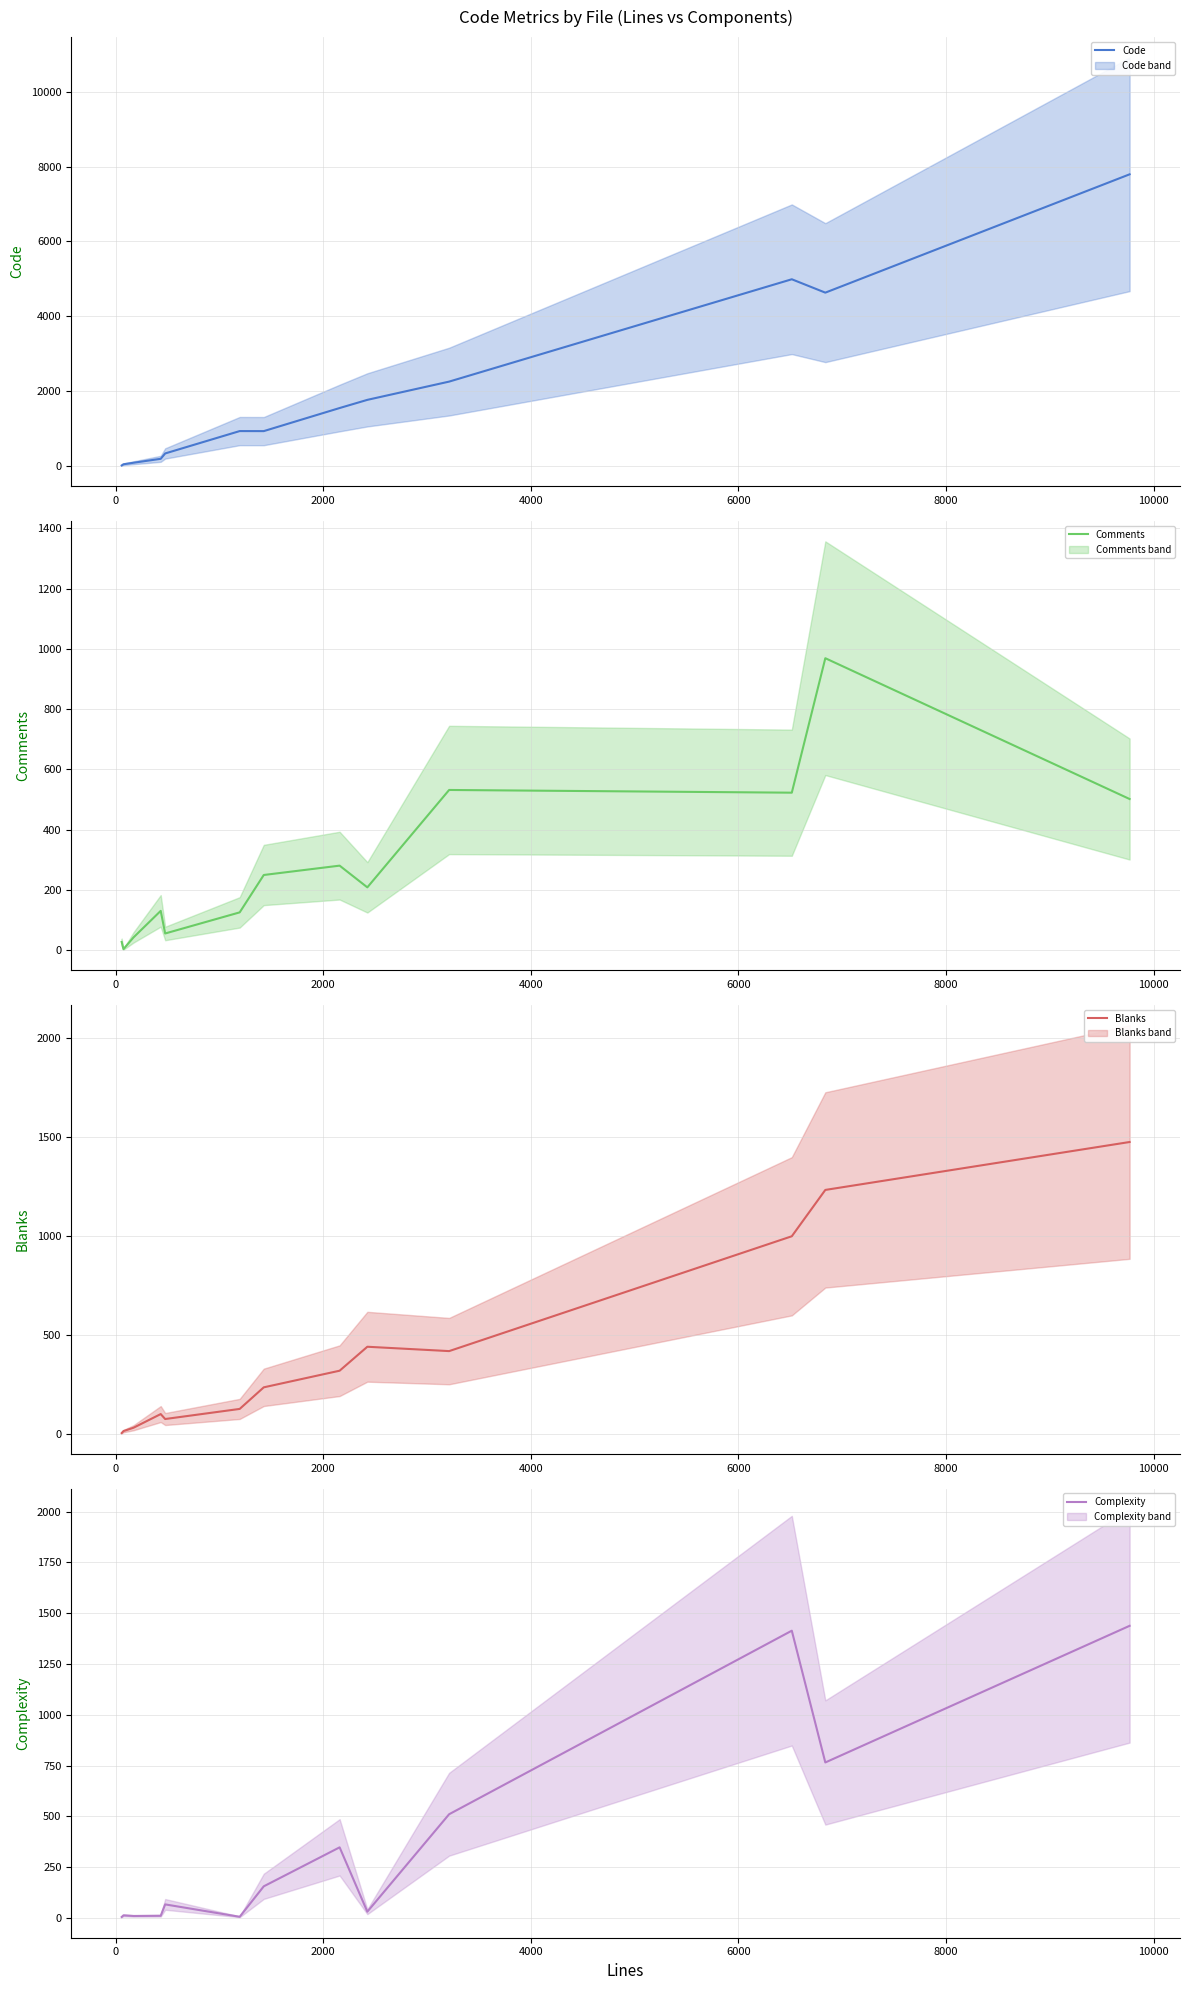

What is the highest value of the Code series?

7792